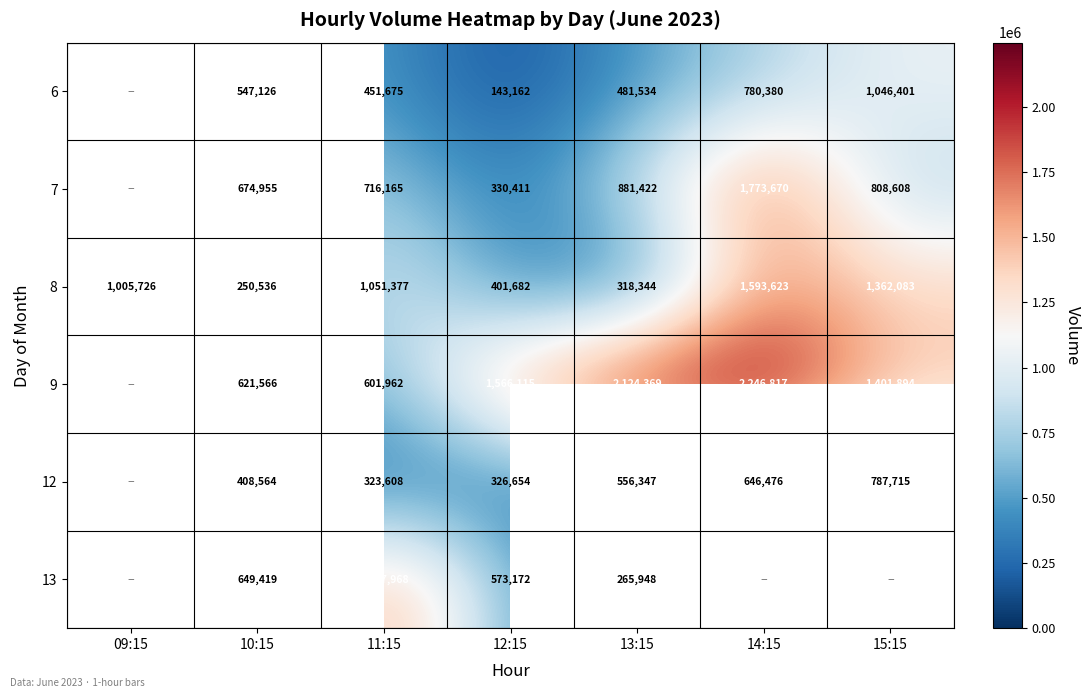

What is the spread (max minus min) of values at 11:15?

1364360